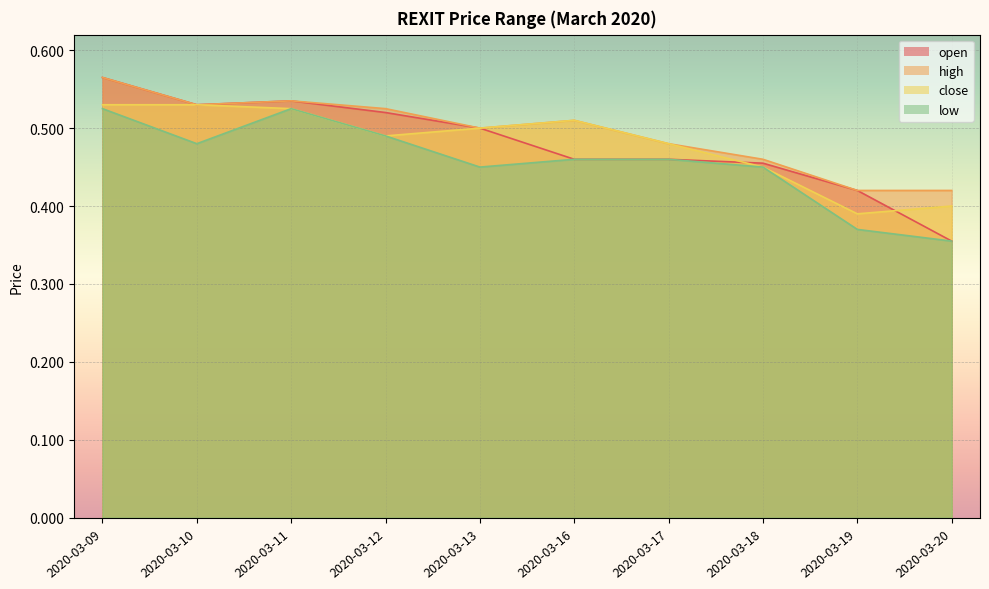

What are all the series names shown in the legend?

open, high, close, low